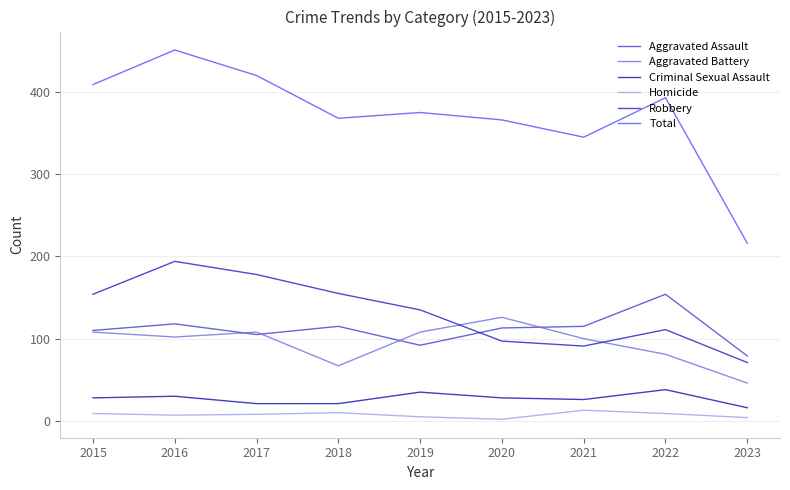

What is the spread (max minus min) of values at 2018?

358